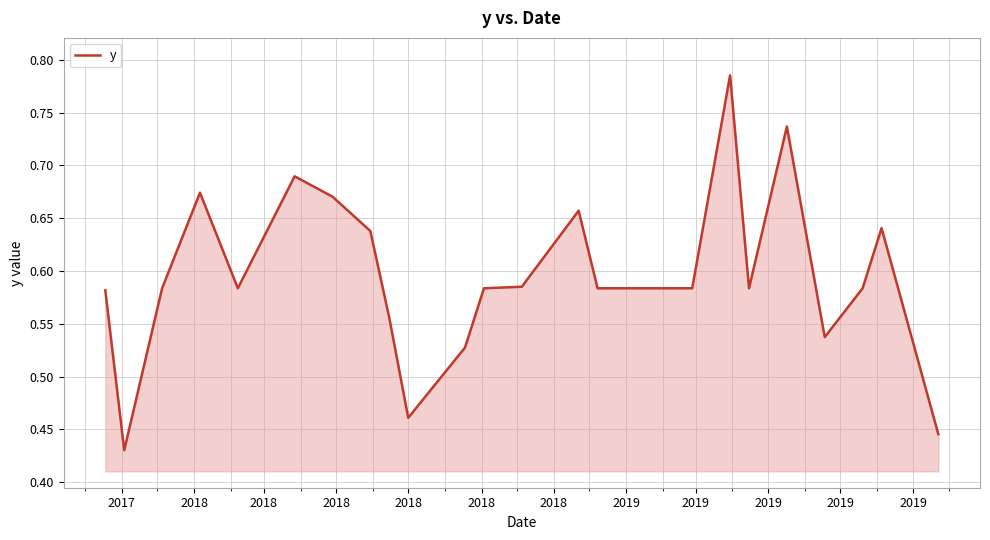

Is this an area chart (filled region under the line)?

Yes